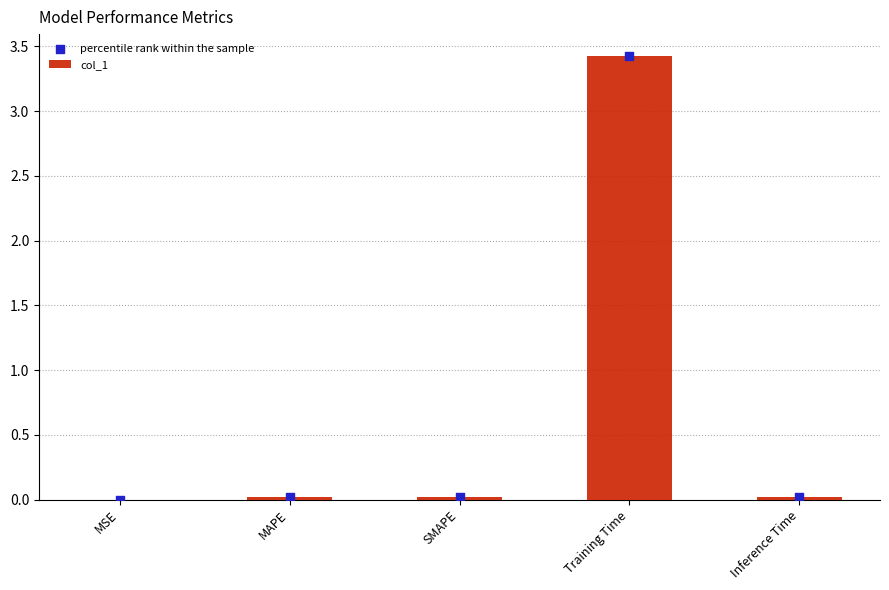

Which series contains the lowest Y value?

col_1